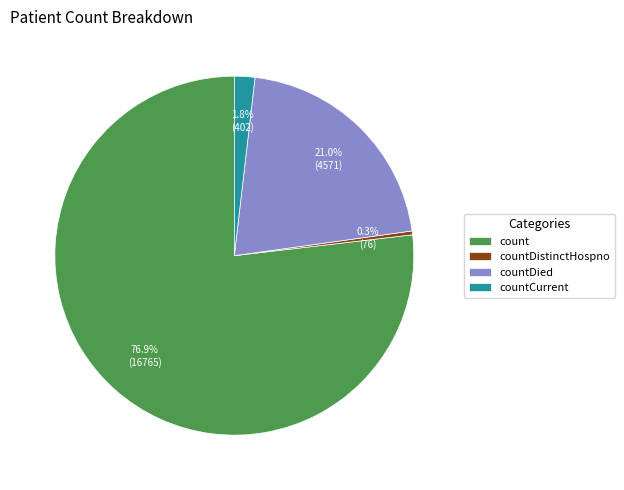

The count slice represents 62% of the pie. True or false?

False